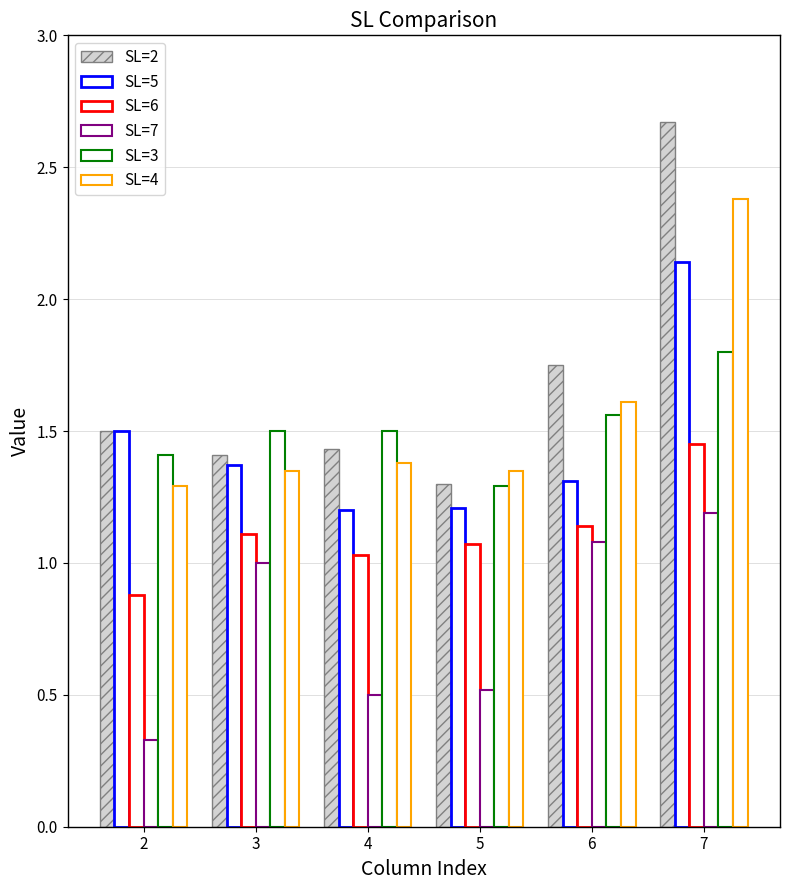

How many bars are there in each group?

6